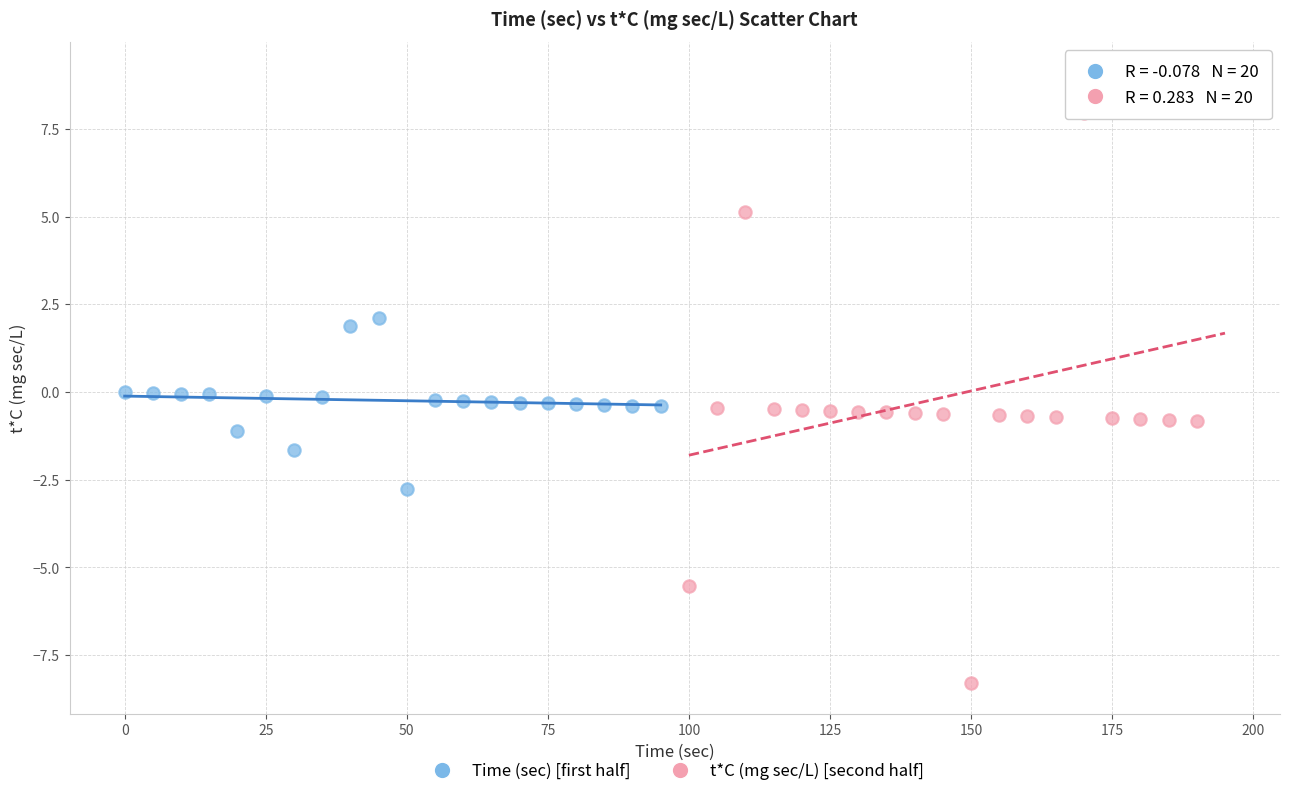

Which series reaches the minimum Y coordinate?

t*C (mg sec/L) [second half]